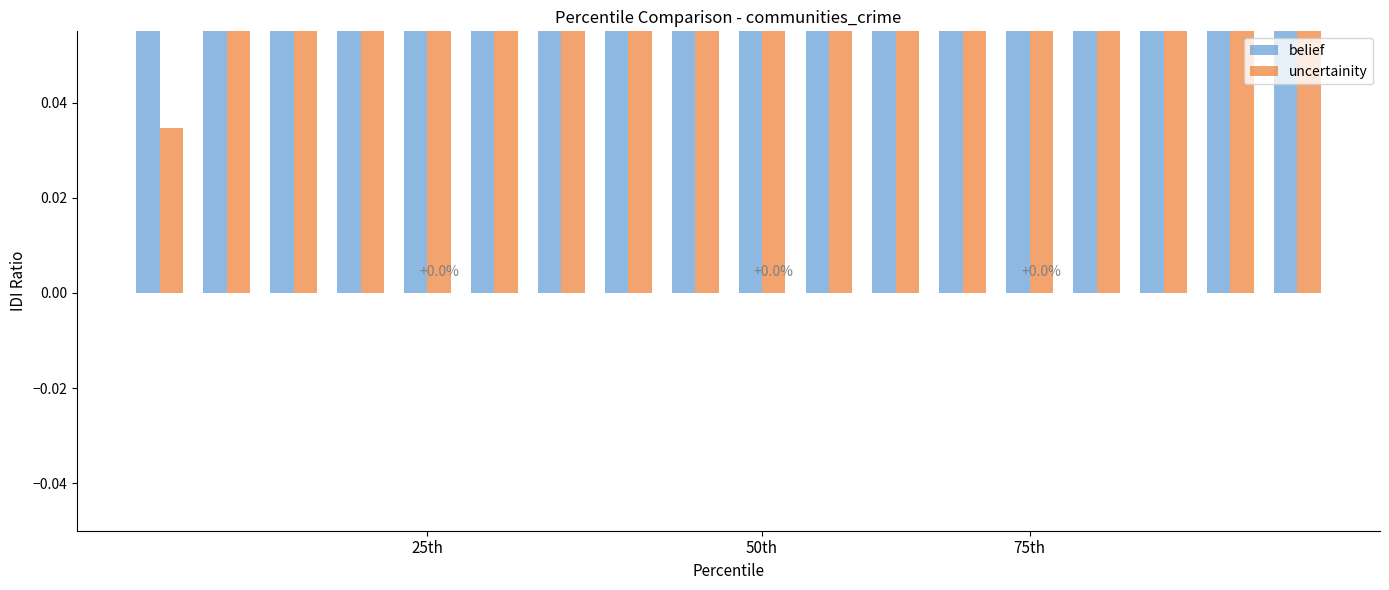

Rank the series at 25th from lowest to highest value.

uncertainity, belief